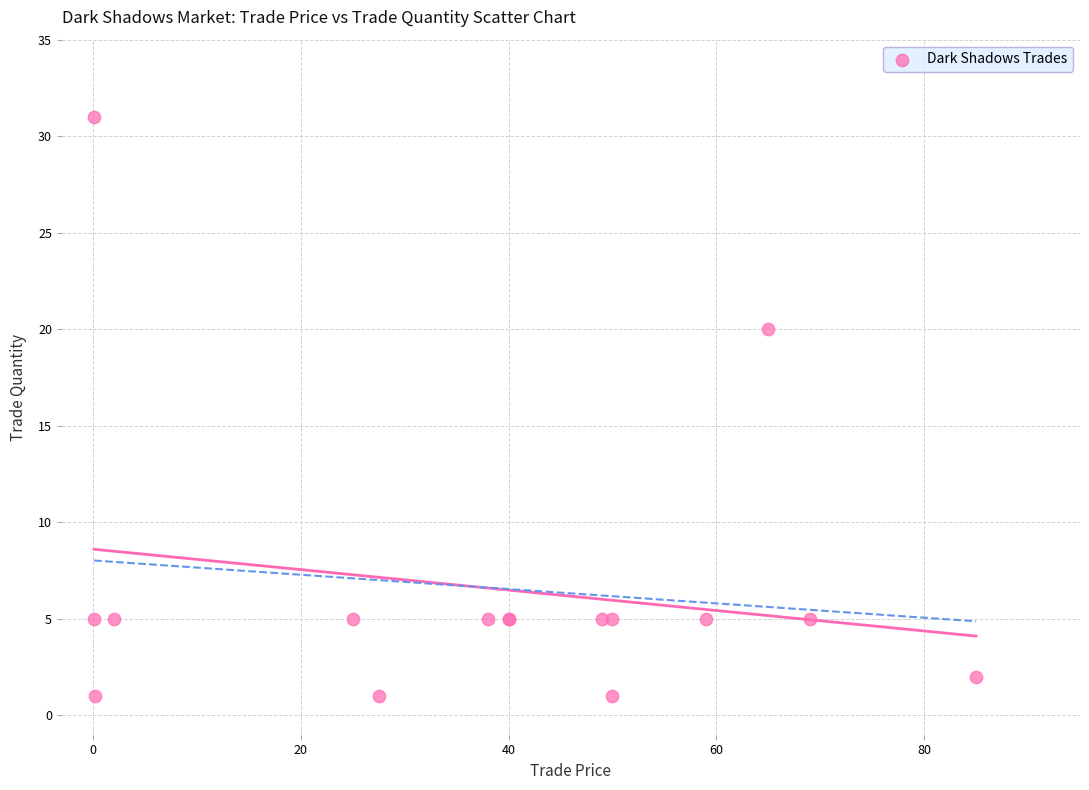

What Y value in the scatter plot is closest to 16?

20